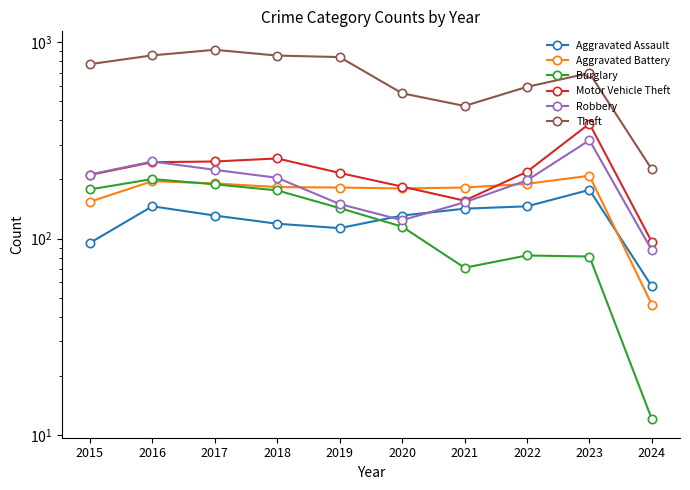

Which series changed the most between 2018 and 2024?

Theft